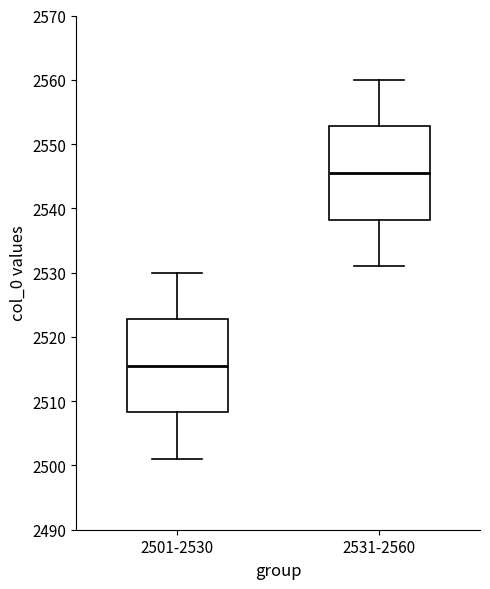

Where does the median line of the box for 2531-2560 sit on the y-axis? The values are not printed on the chart, so give them approximately, as read against the axis.

2546